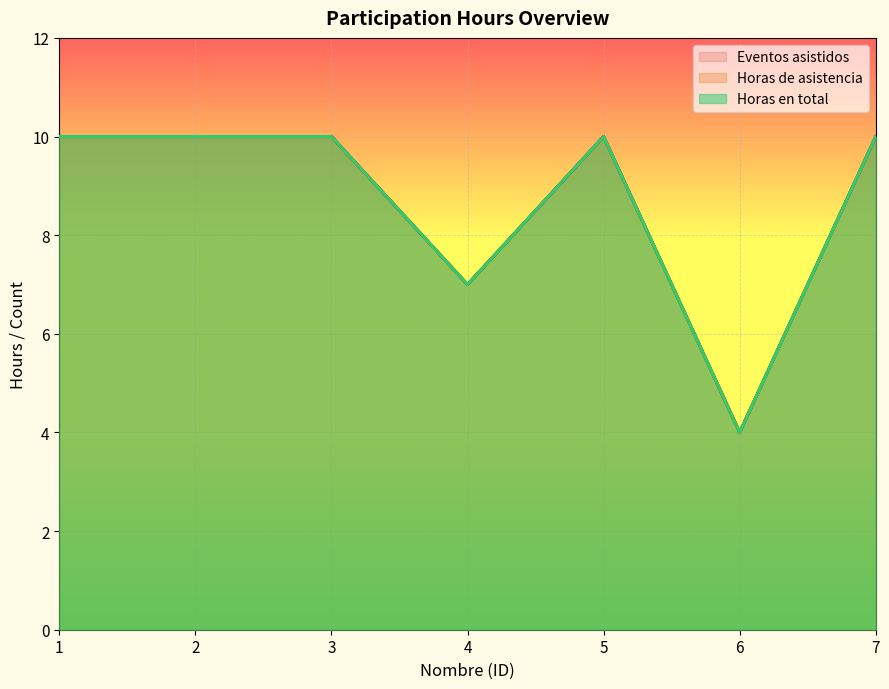

Where is the first local maximum for Eventos asistidos?

5